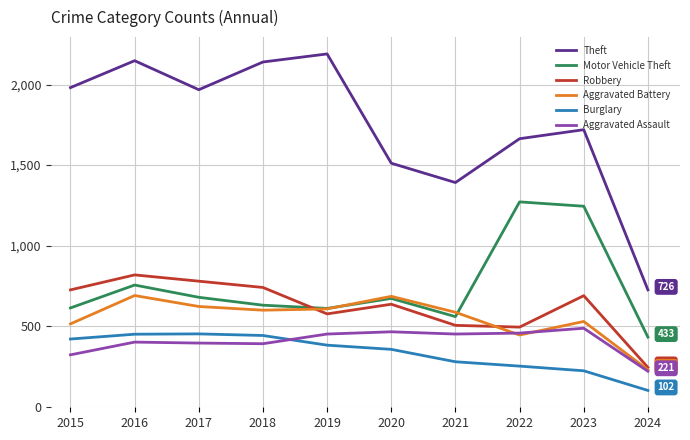

Which series changed the most between 2017 and 2022?

Motor Vehicle Theft